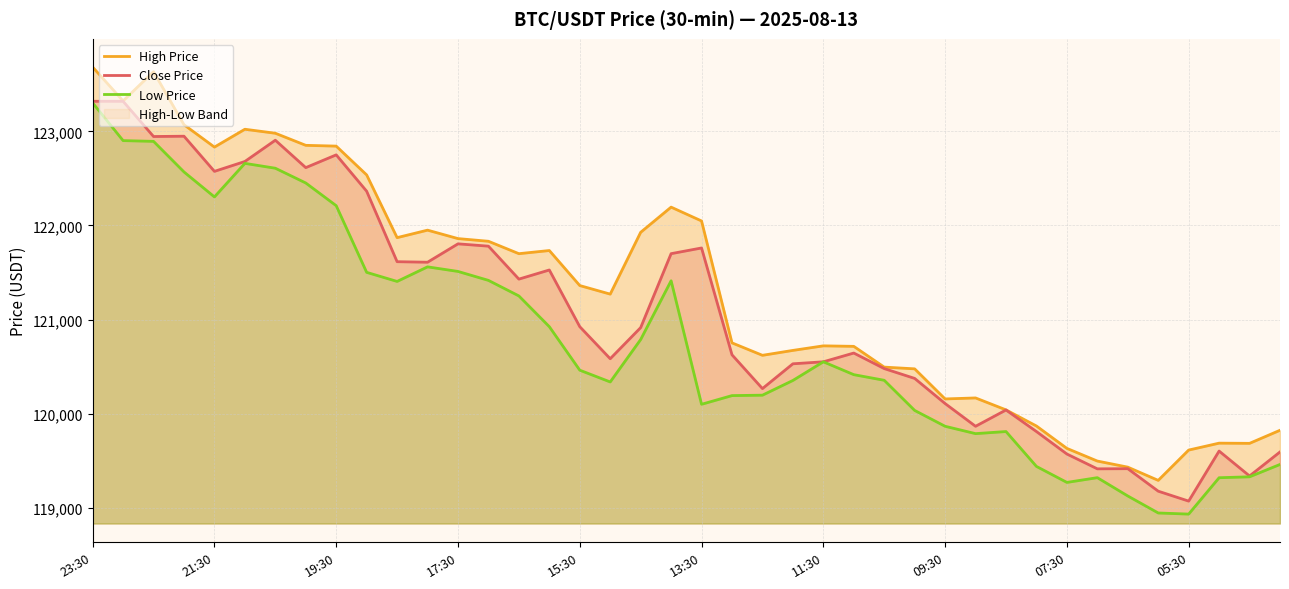

True or false: Close Price has more than 2 interior local peaks.

True